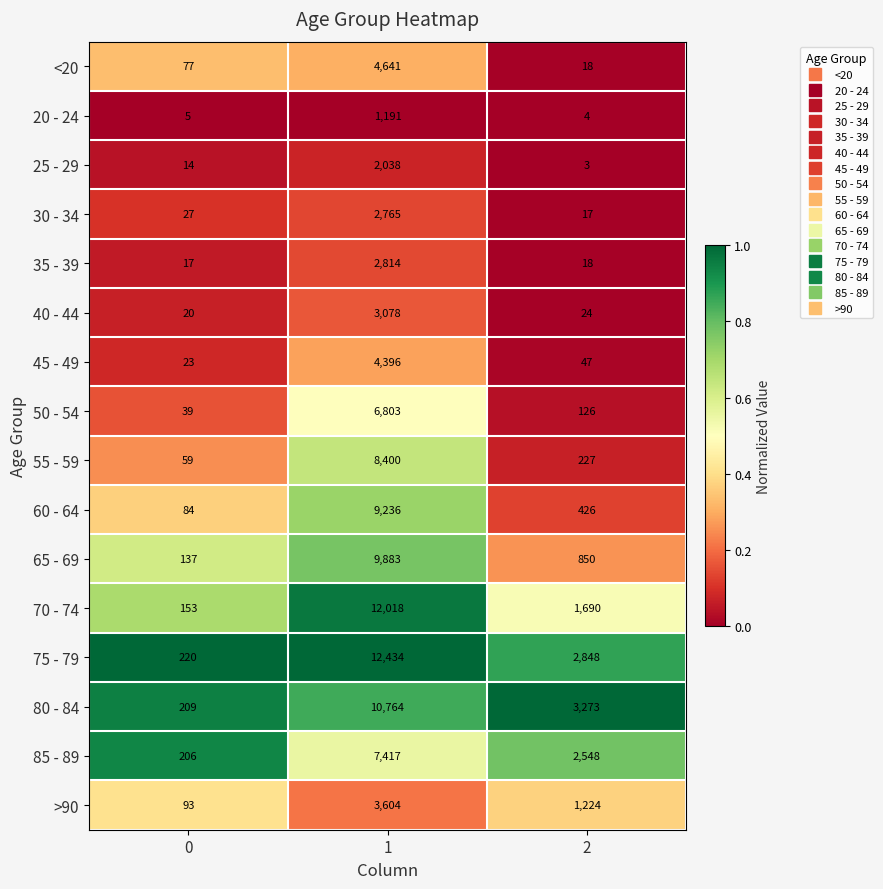

The 75 - 79 series shows 115 at 0. True or false?

False